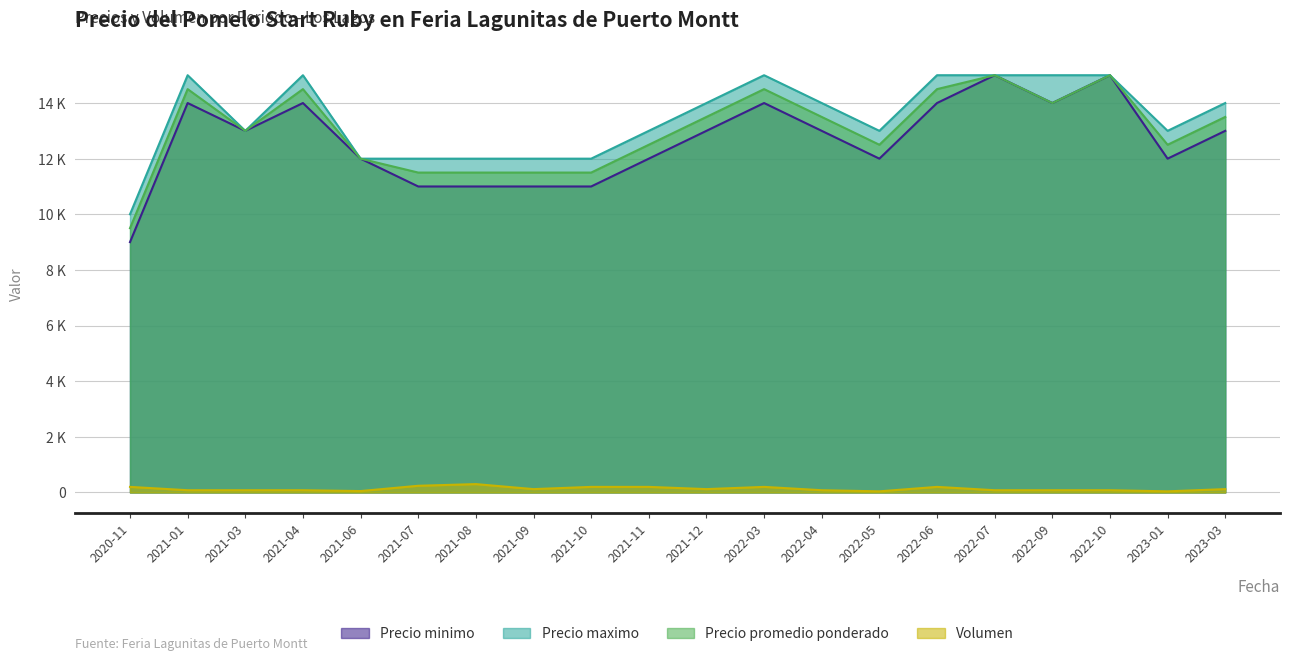

Reading left to right, transcribe all the data shown in this chart.

Precio minimo: 2020-11=9000	2021-01=14000	2021-03=13000	2021-04=14000	2021-06=12000	2021-07=11000	2021-08=11000	2021-09=11000	2021-10=11000	2021-11=12000	2021-12=13000	2022-03=14000	2022-04=13000	2022-05=12000	2022-06=14000	2022-07=15000	2022-09=14000	2022-10=15000	2023-01=12000	2023-03=13000
Precio maximo: 2020-11=10000	2021-01=15000	2021-03=13000	2021-04=15000	2021-06=12000	2021-07=12000	2021-08=12000	2021-09=12000	2021-10=12000	2021-11=13000	2021-12=14000	2022-03=15000	2022-04=14000	2022-05=13000	2022-06=15000	2022-07=15000	2022-09=15000	2022-10=15000	2023-01=13000	2023-03=14000
Precio promedio ponderado: 2020-11=9500	2021-01=14500	2021-03=13000	2021-04=14500	2021-06=12000	2021-07=11500	2021-08=11500	2021-09=11500	2021-10=11500	2021-11=12500	2021-12=13500	2022-03=14500	2022-04=13500	2022-05=12500	2022-06=14500	2022-07=15000	2022-09=14000	2022-10=15000	2023-01=12500	2023-03=13500
Volumen: 2020-11=200	2021-01=80	2021-03=80	2021-04=80	2021-06=50	2021-07=240	2021-08=300	2021-09=120	2021-10=200	2021-11=200	2021-12=120	2022-03=200	2022-04=80	2022-05=40	2022-06=200	2022-07=80	2022-09=80	2022-10=80	2023-01=40	2023-03=120